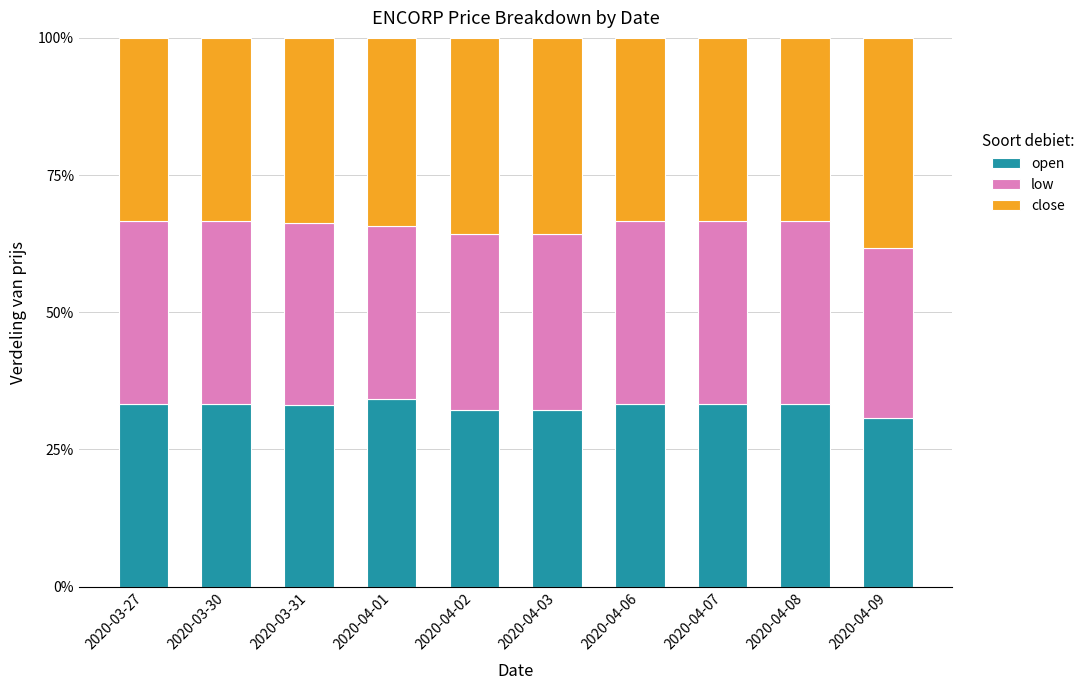

The value of open at 2020-04-09 is 42.0. True or false?

False